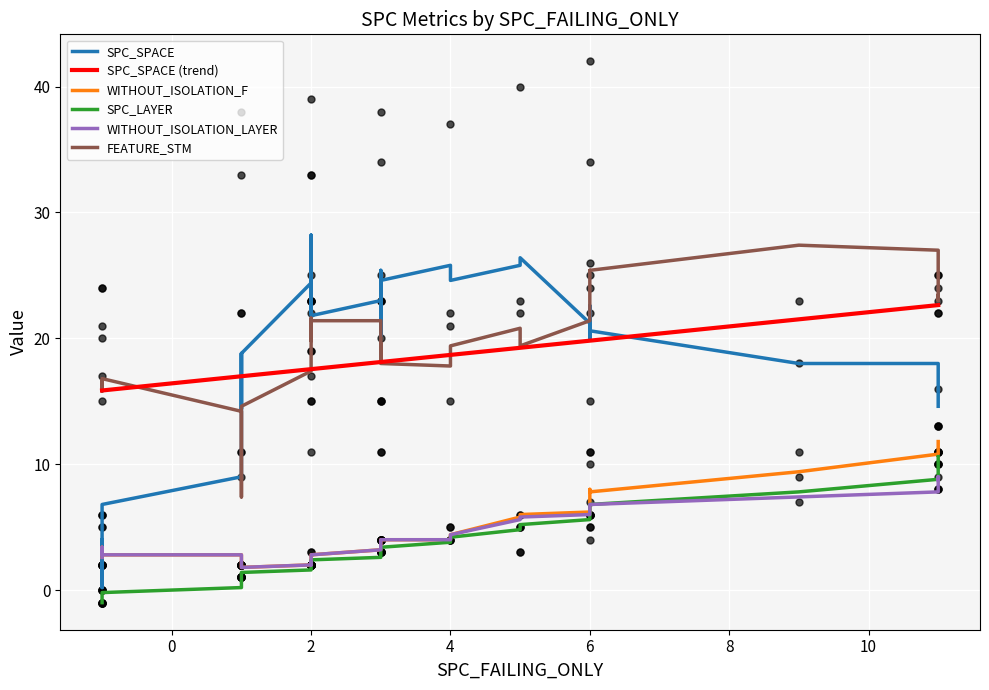

What is the highest value of the SPC_SPACE (trend) series?

22.6